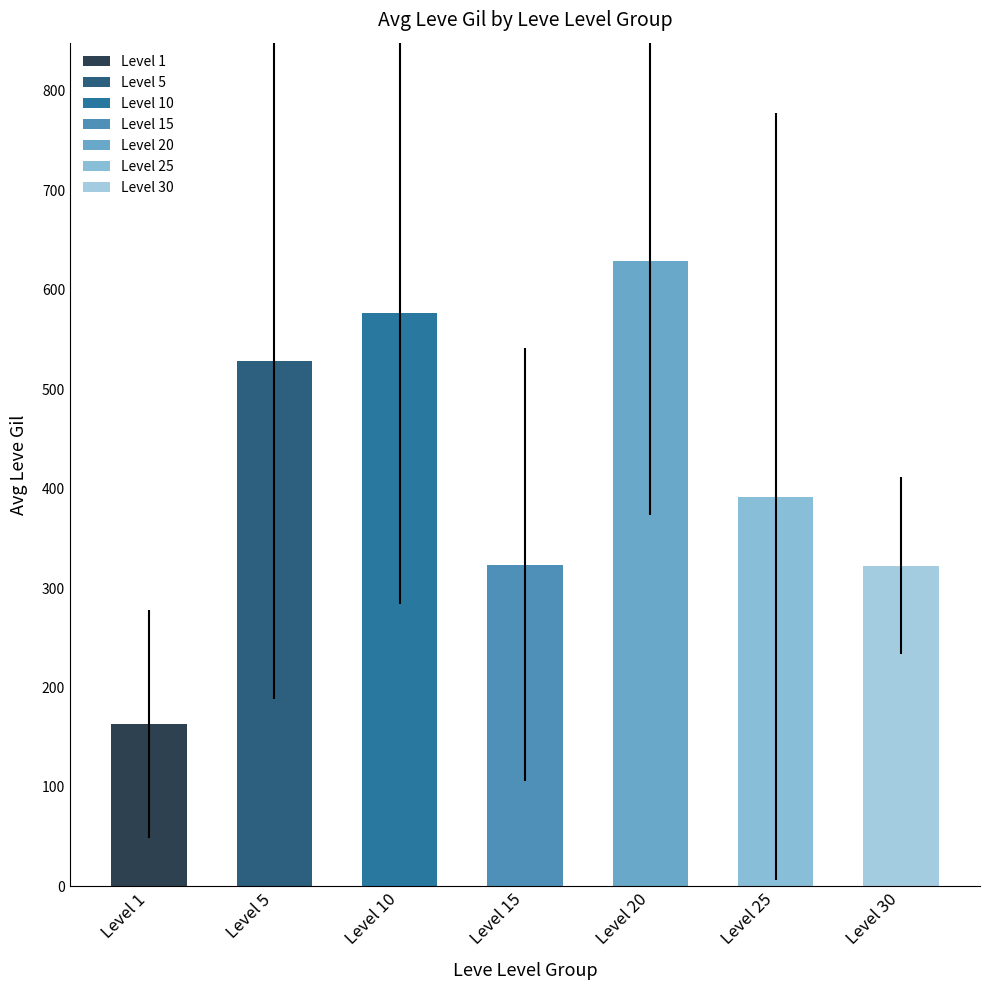

What is the smallest value displayed?

163.5